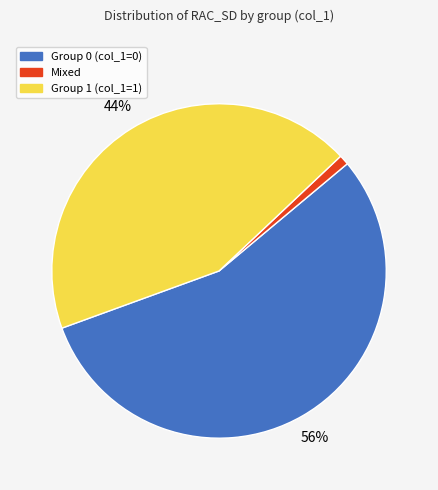

To the nearest percent, what is the average slice percentage?

33%